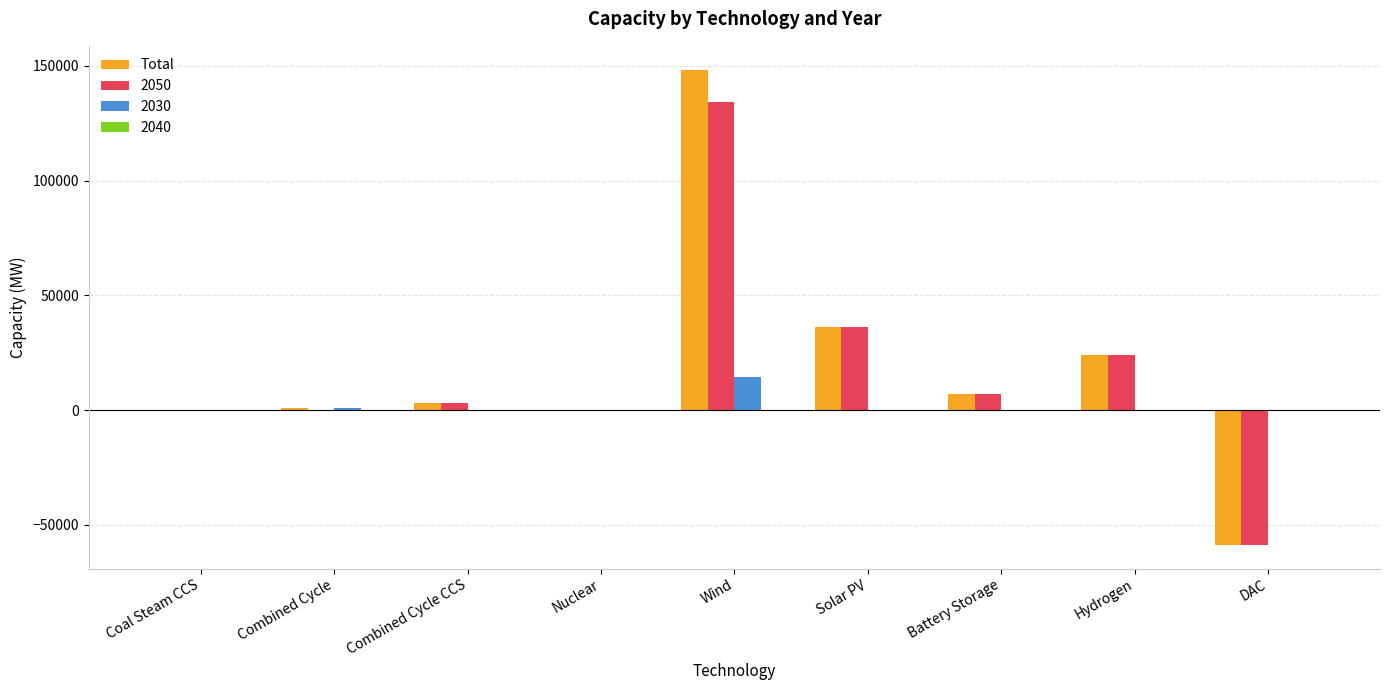

True or false: 2030 has a value of 0.0 at Solar PV.

True